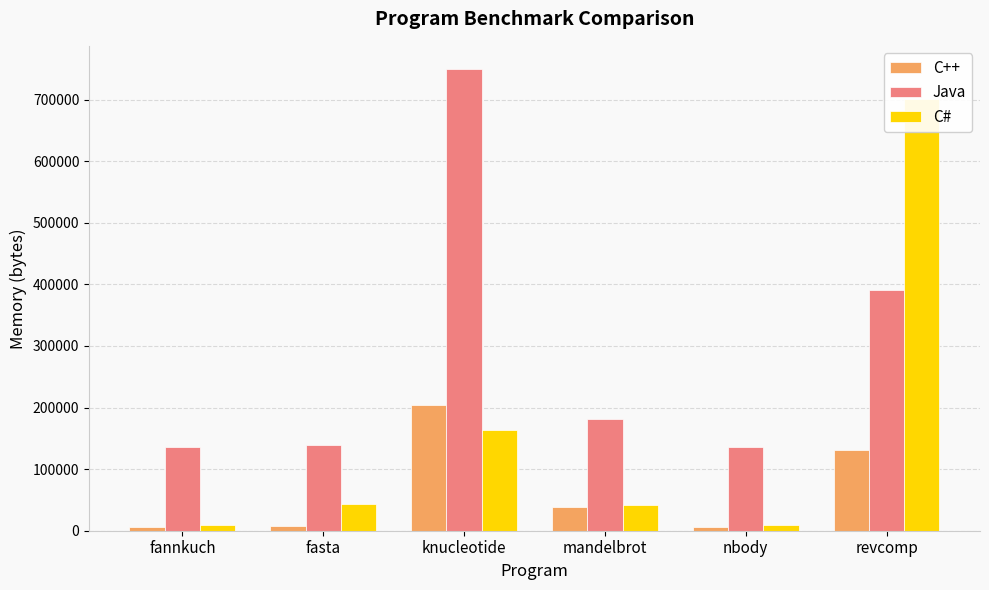

Between revcomp and knucleotide, which is larger?

knucleotide